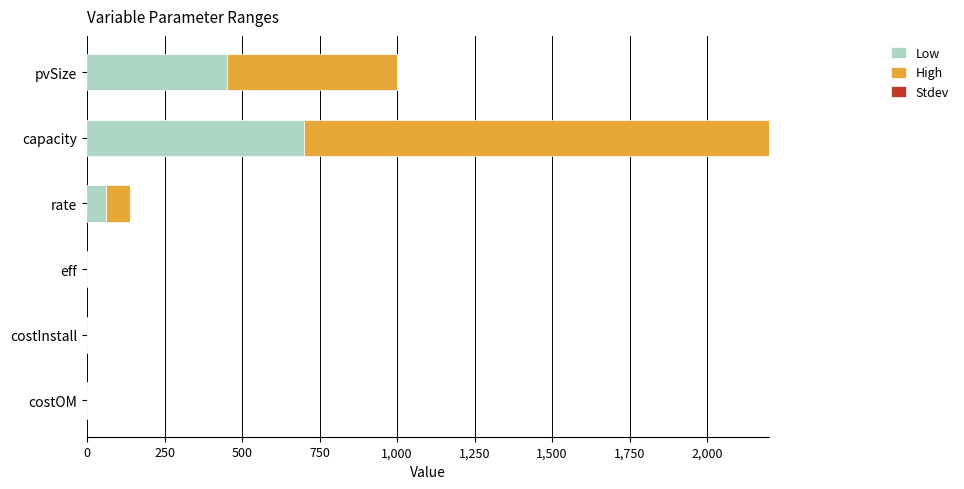

What is the total value across all series at pvSize?

1000